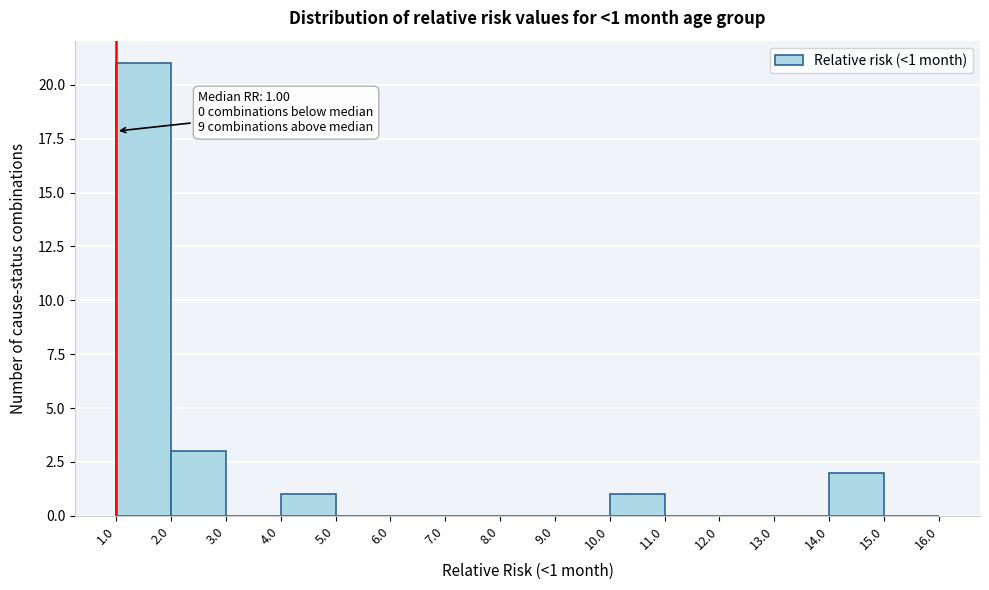

Which range on the x-axis has the tallest bar?

1.0 to 2.0